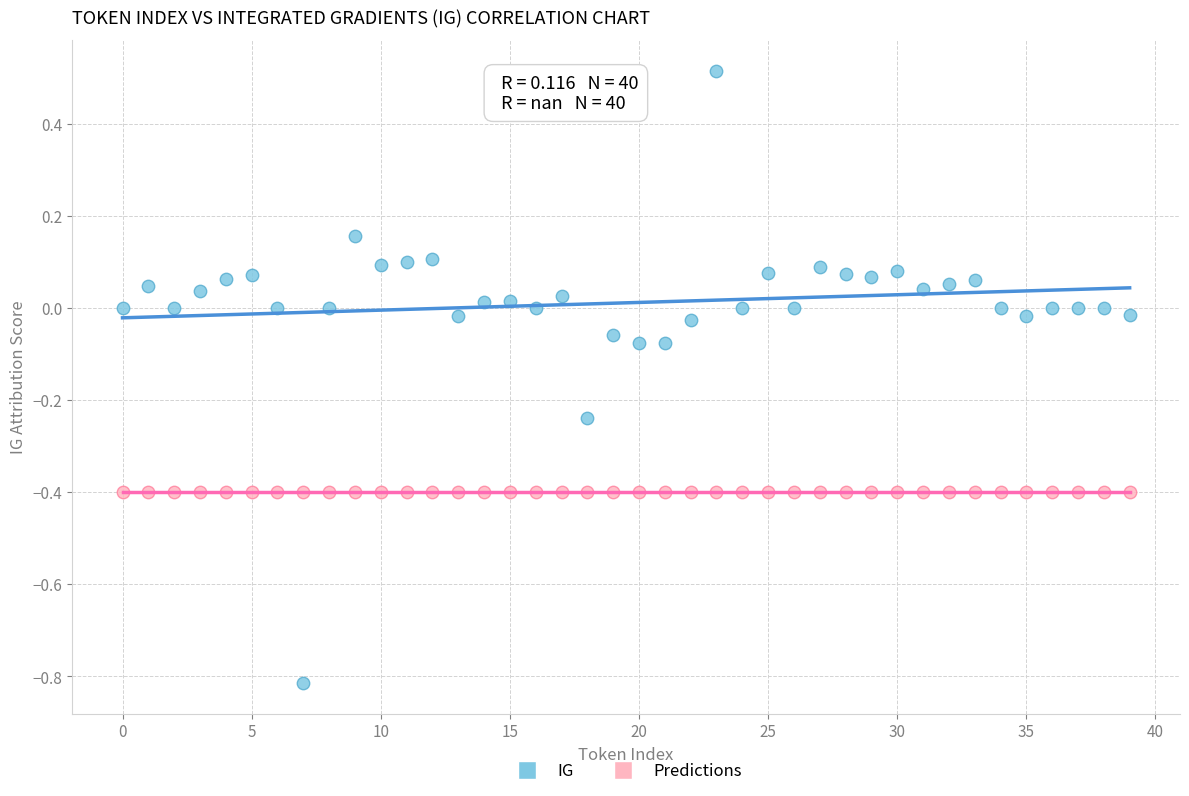

Which series reaches the minimum Y coordinate?

IG